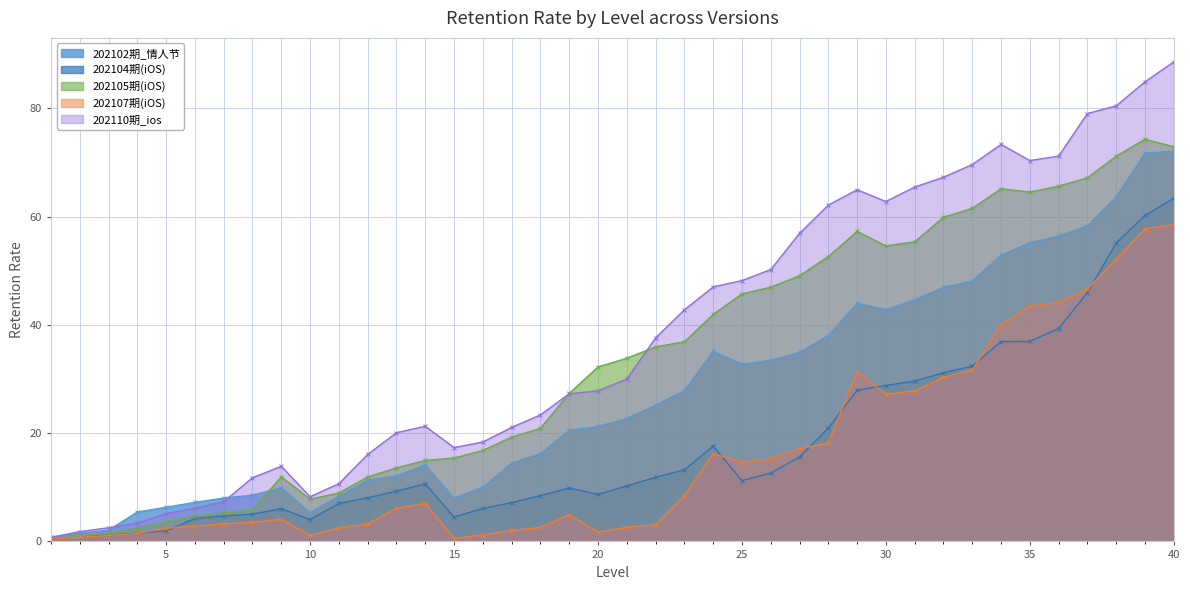

What is the difference between the 202107期(iOS) values at 20 and 30?

25.5